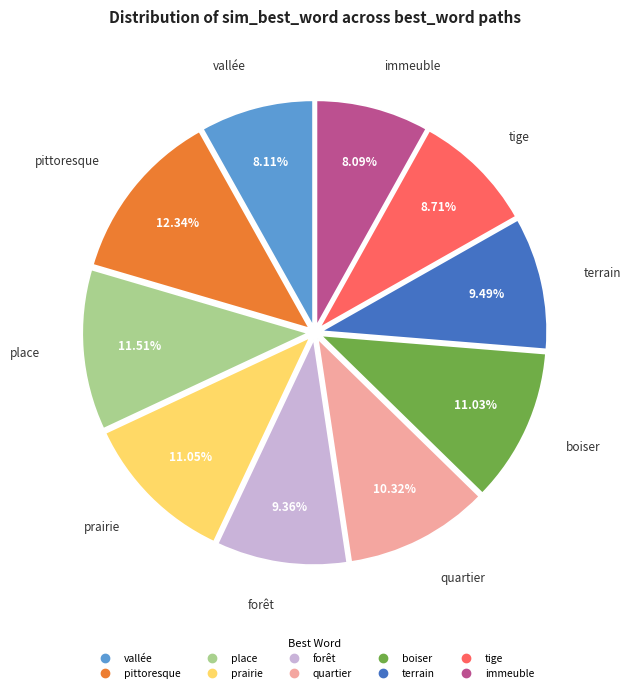

Which slice is the largest?

pittoresque